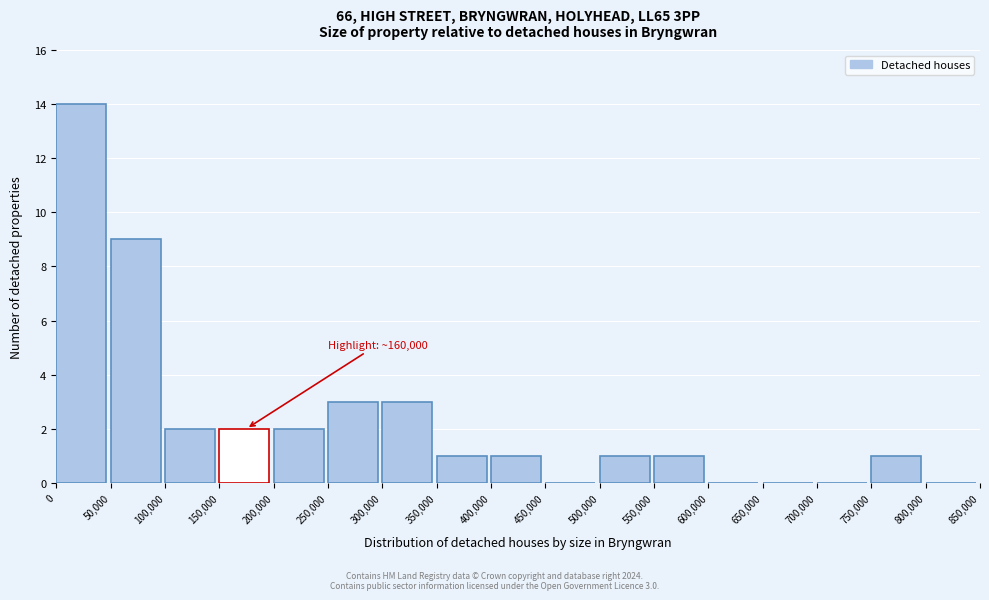

Which range on the x-axis has the tallest bar?

0 to 50,000